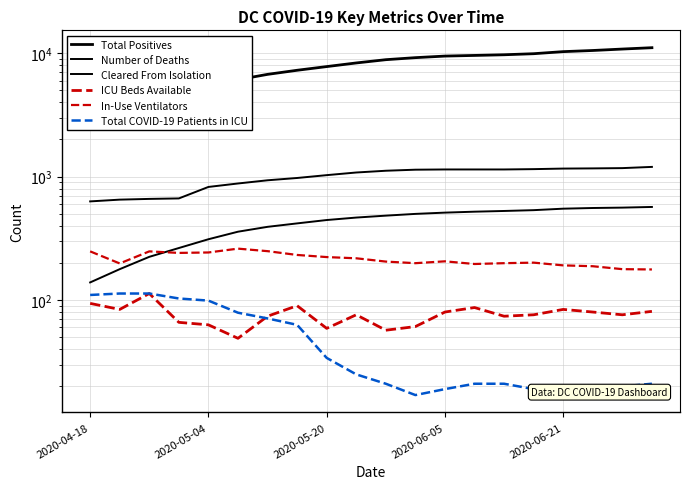

How many values in the Cleared From Isolation series exceed 1116?

9